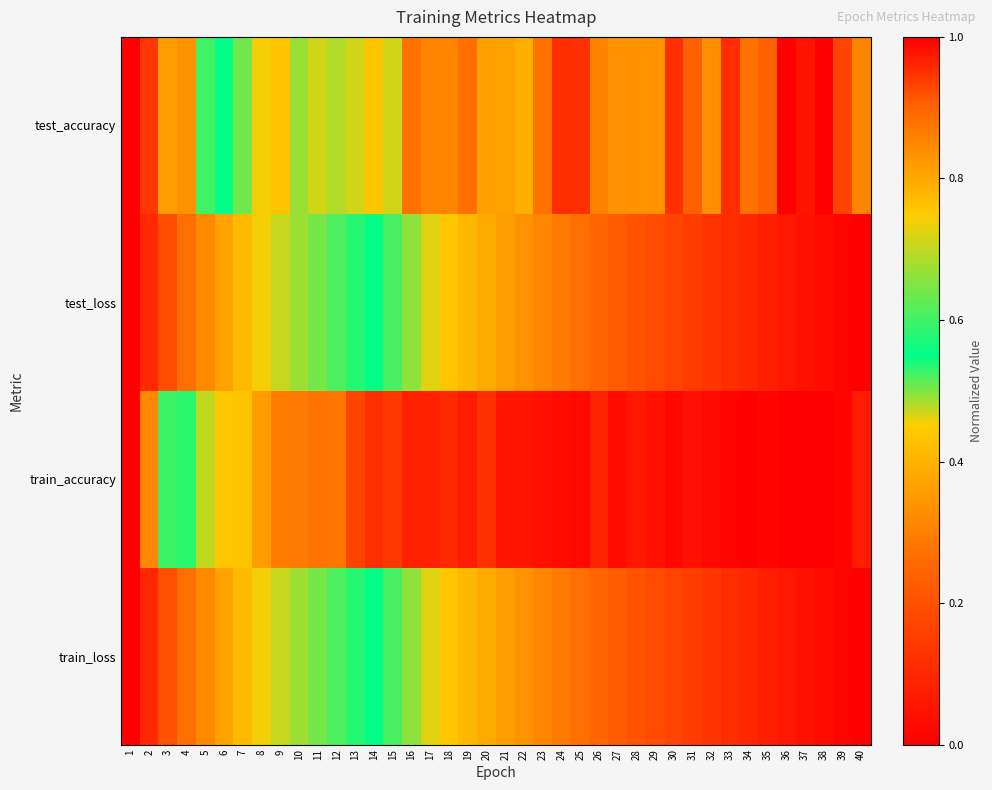

Rank the series at 39 from lowest to highest value.

train_loss, test_loss, test_accuracy, train_accuracy